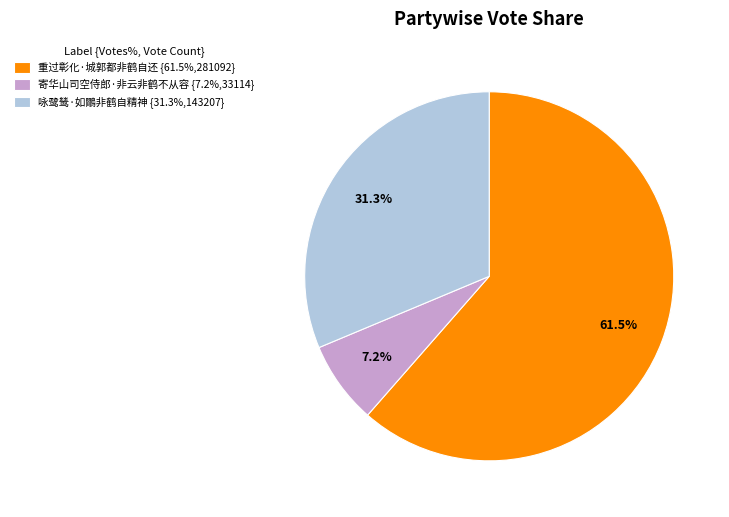

Is there a majority slice in this chart?

Yes